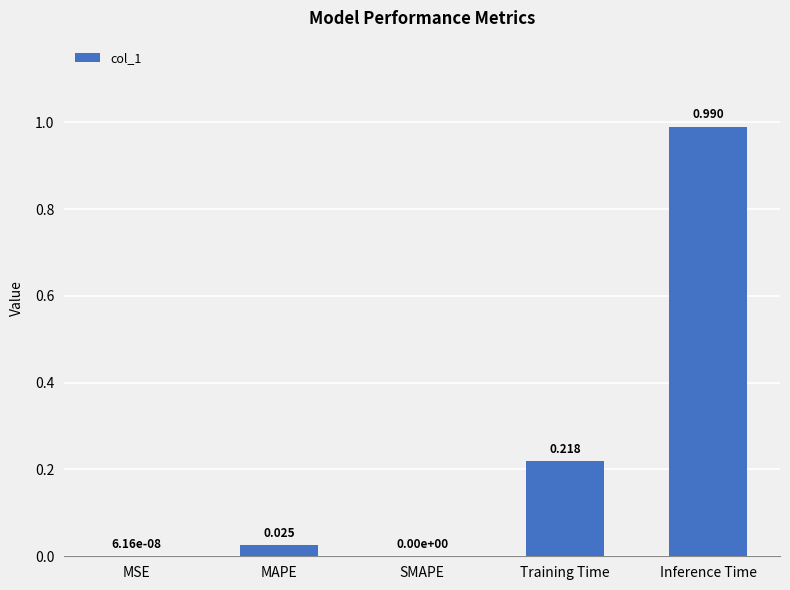

Which label corresponds to the largest value in the chart?

Inference Time